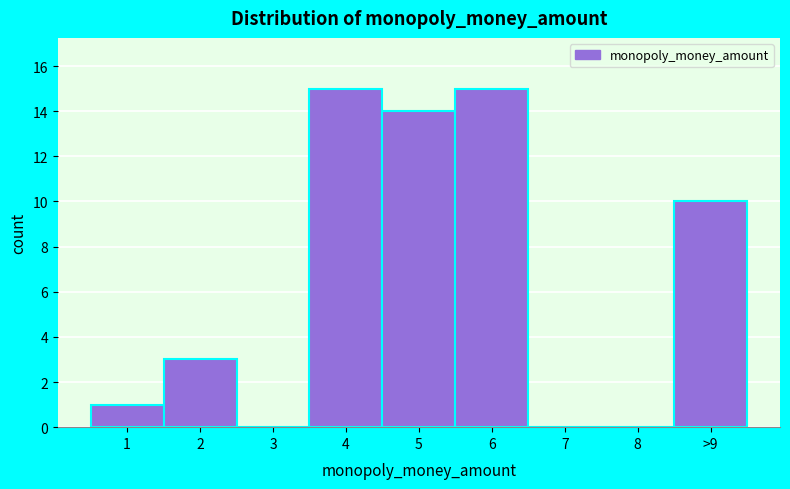

Reading left to right, transcribe all the data shown in this chart.

1=1	2=3	3=0	4=15	5=14	6=15	7=0	8=0	>9=10